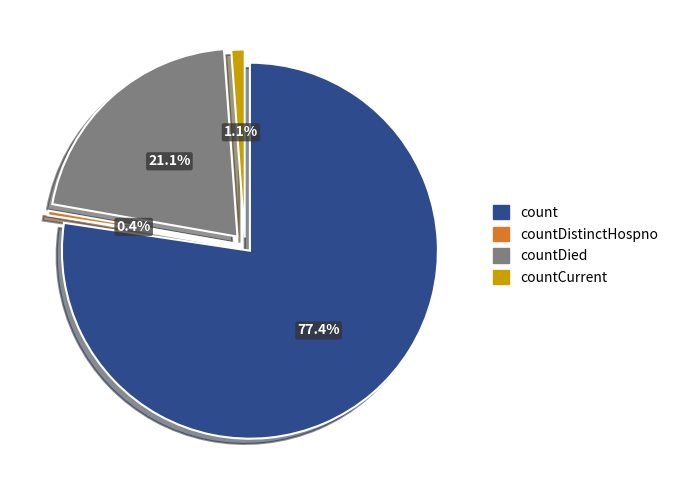

To the nearest percent, what percentage of the pie is countDied?

21%